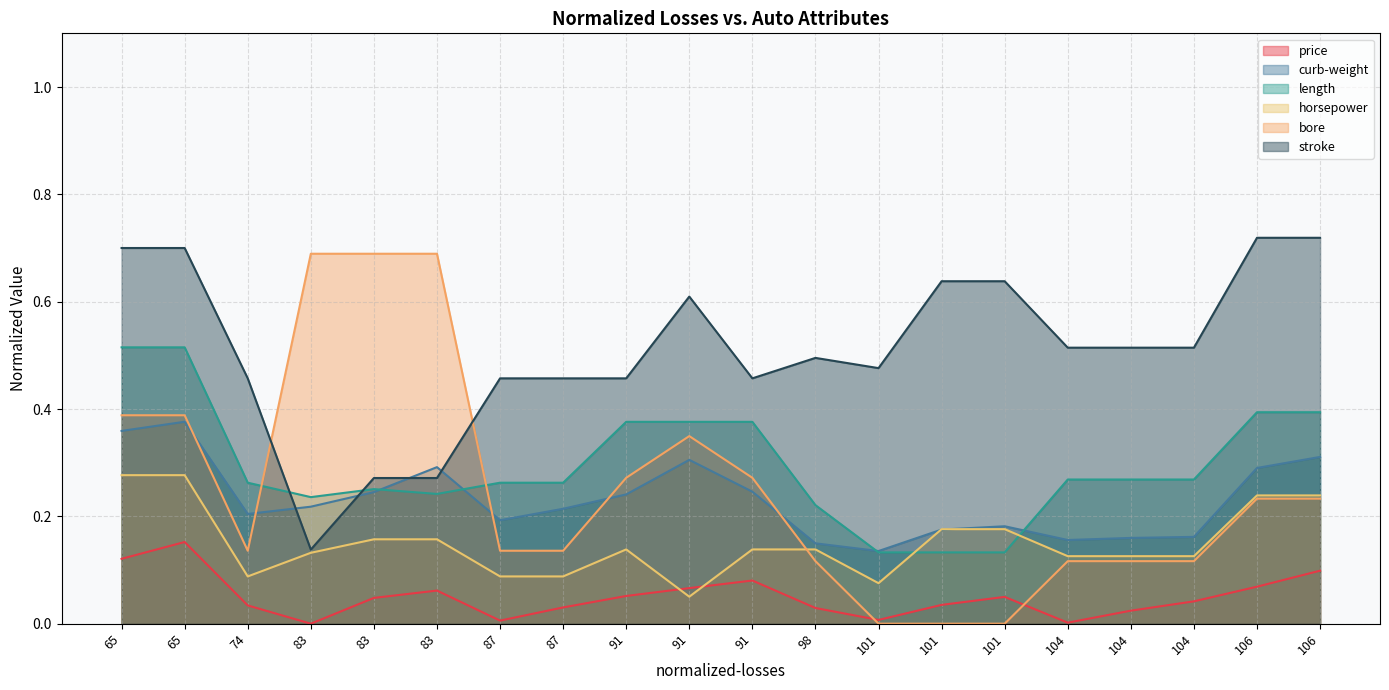

What value does the bore series have at 65?

0.4